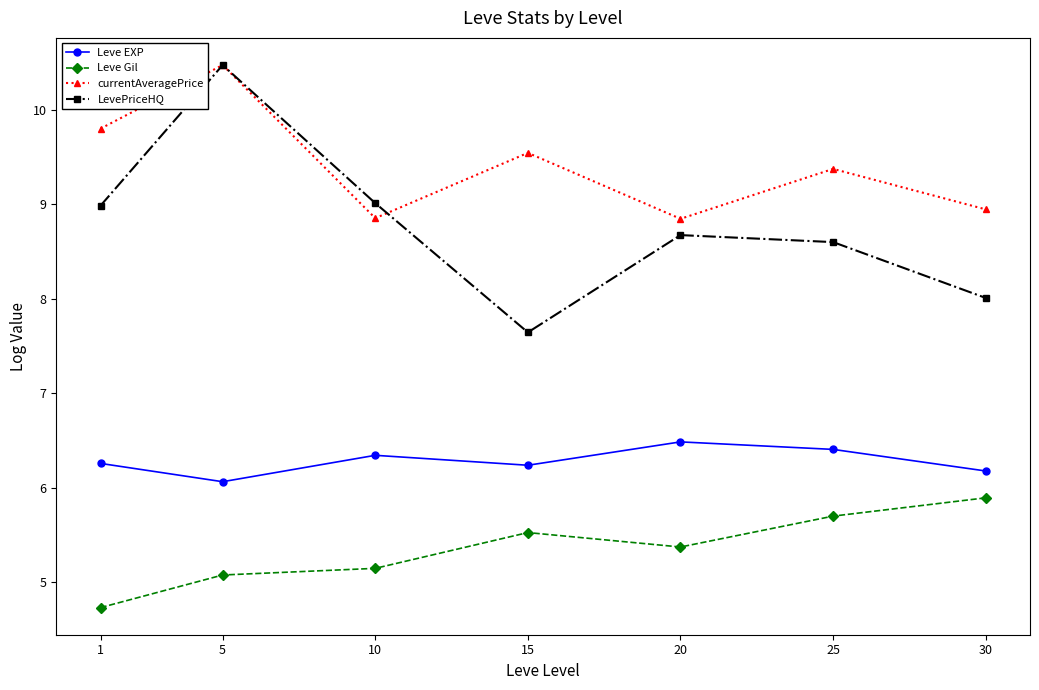

Rank the series by their average value, from lowest to highest.

Leve Gil, Leve EXP, LevePriceHQ, currentAveragePrice